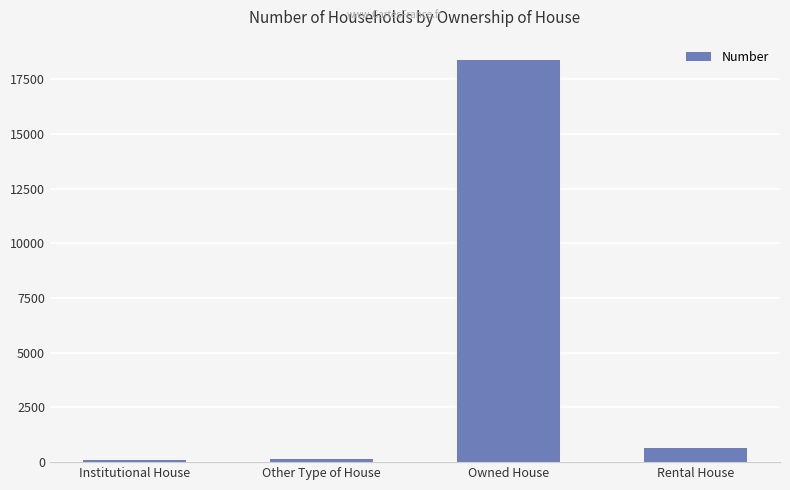

How many data points does each series have?

4